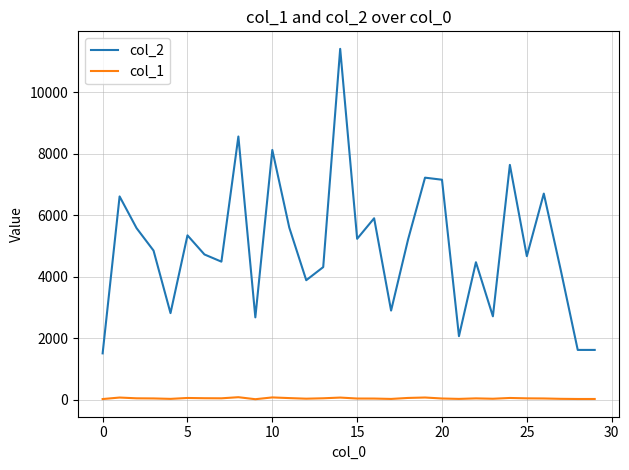

Count the number of categories in the chart.

30